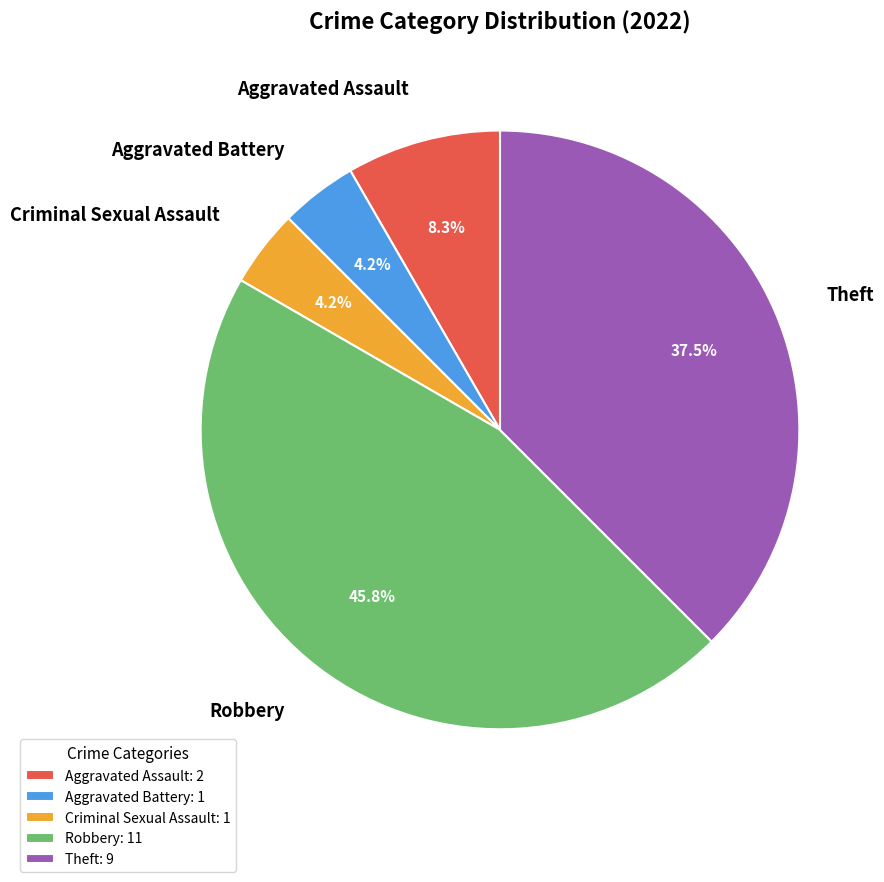

Between Aggravated Assault and Criminal Sexual Assault, which is larger?

Aggravated Assault